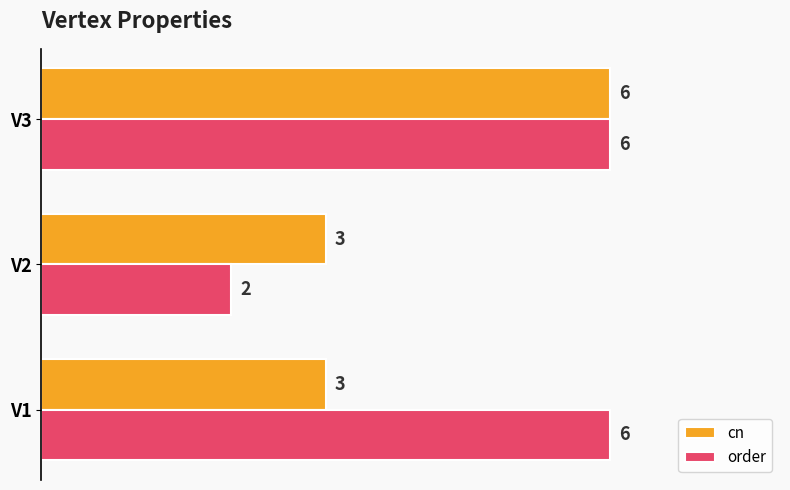

At which category is the sum across all series the highest?

V3